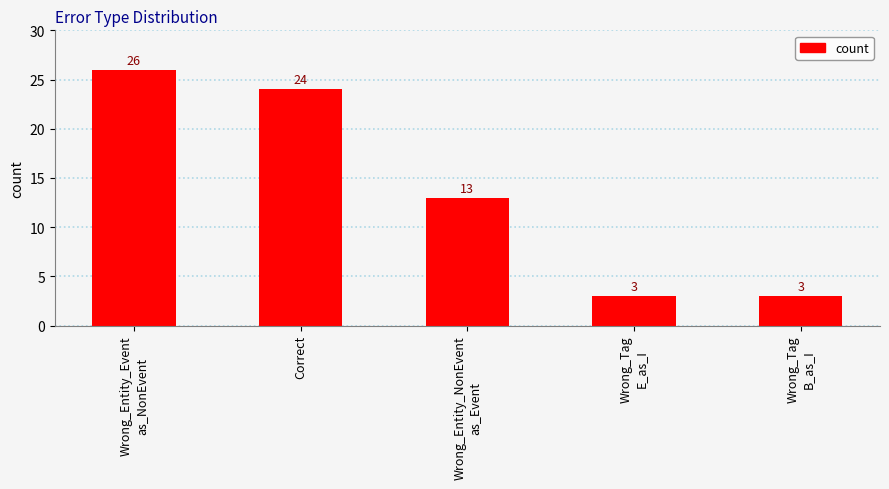

Is it true that the value at Wrong_Tag
E_as_I is 5?

False